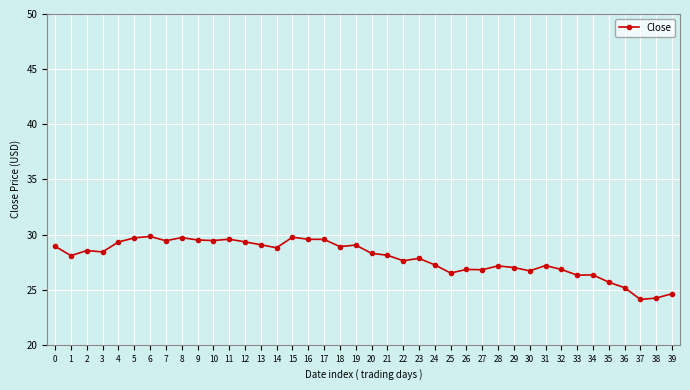

What is the smallest value displayed?

24.1